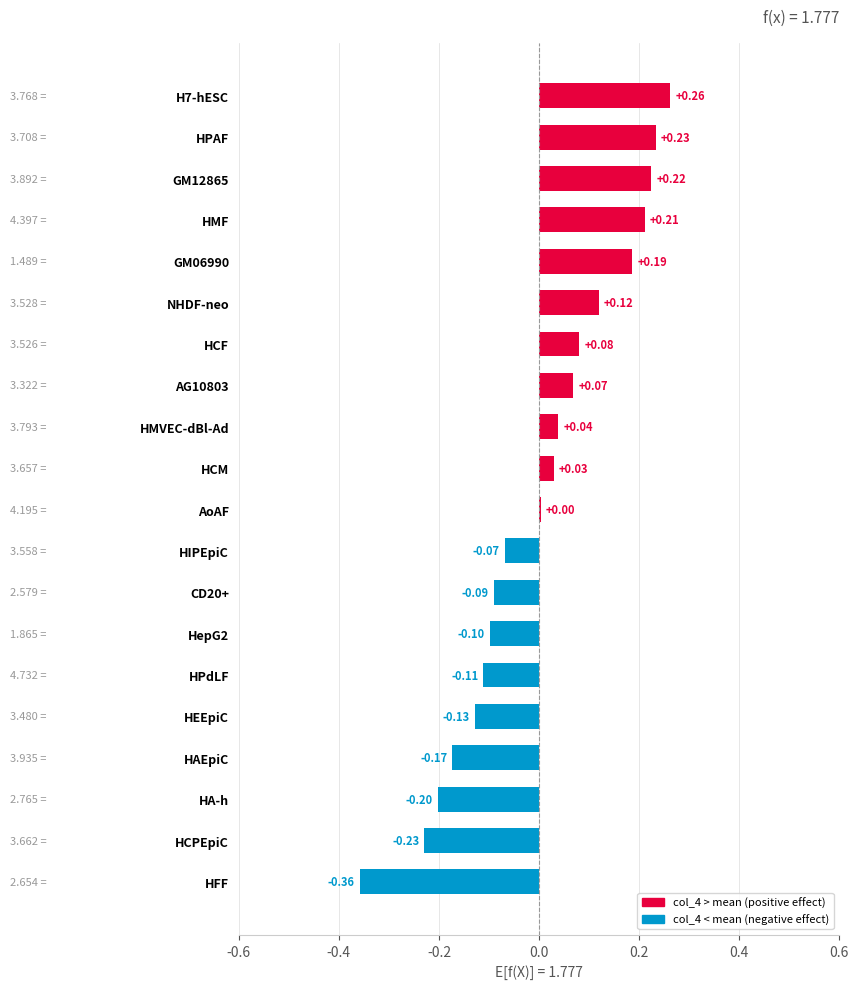

Where is the data nearest to the value 0?

AoAF